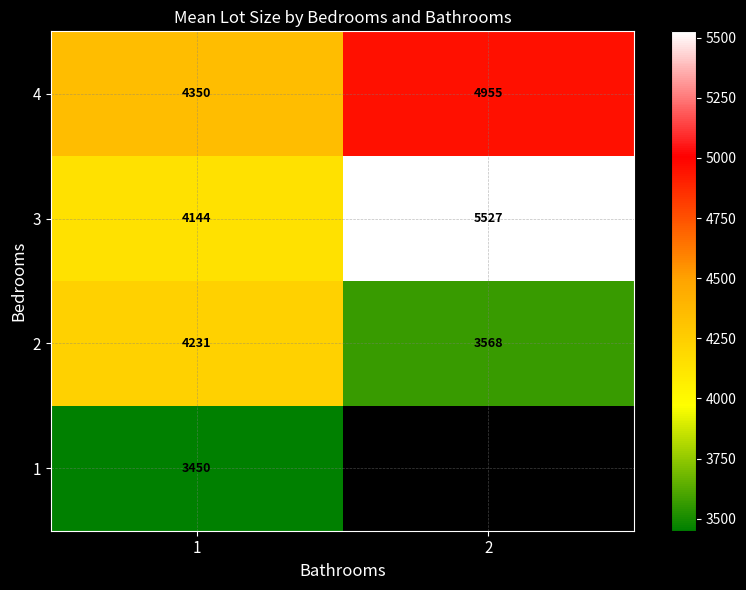

What is the difference between the maximum and minimum values in the 4 series?

605